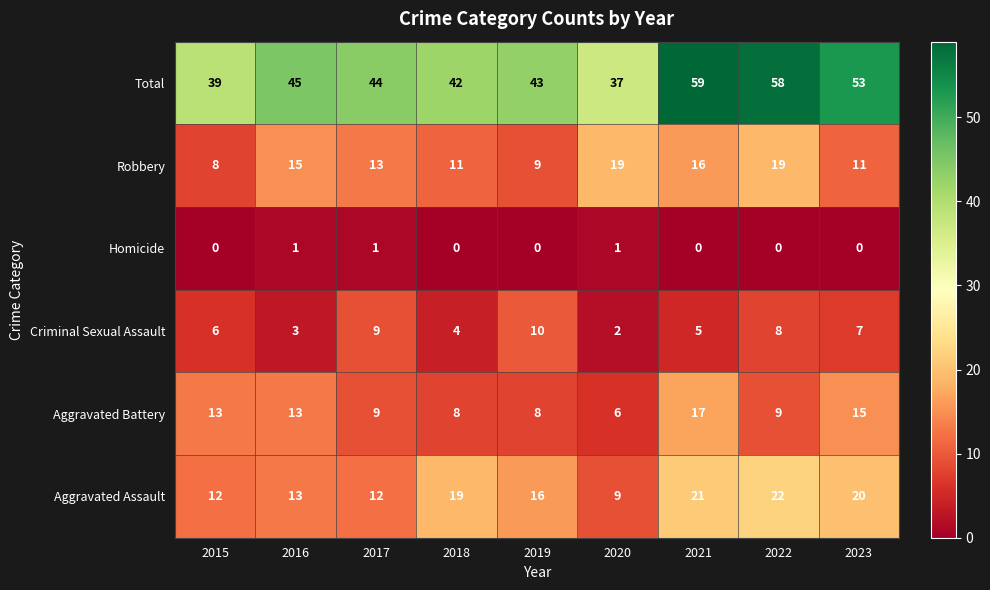

What is the difference between the highest and lowest values at 2023?

53